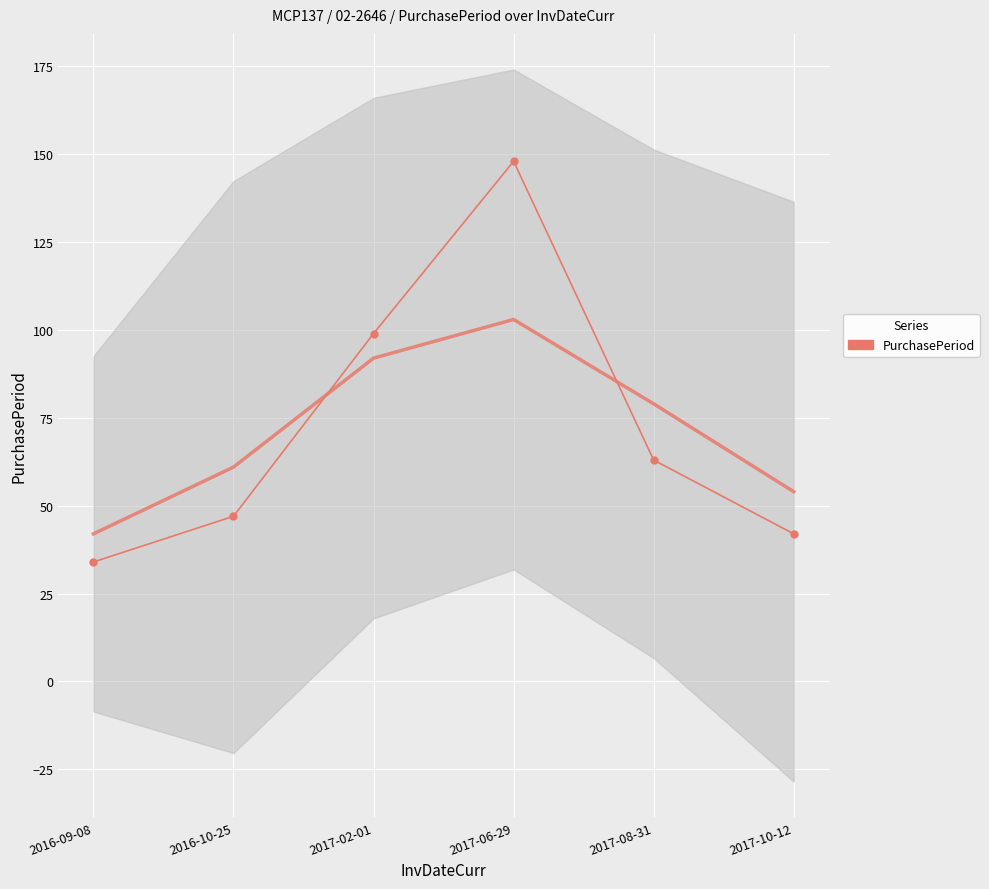

How many interior local peaks (higher than both neighbors) does the data have?

1